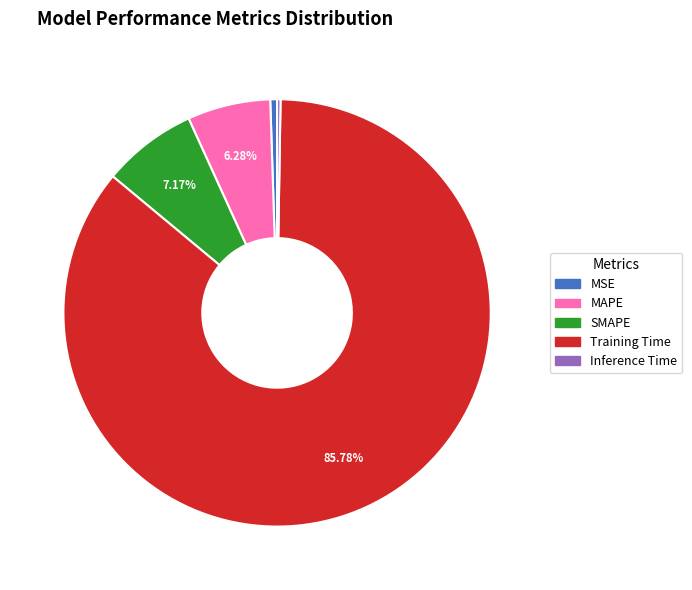

Which category has the biggest portion of the pie?

Training Time